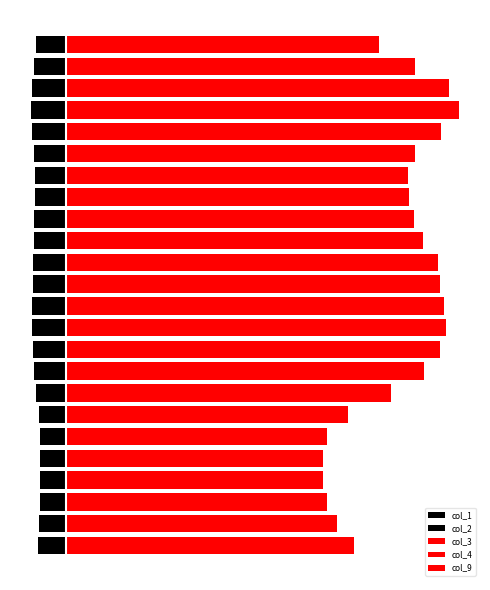

Reading left to right, what are all the values shown in this chart?

col_1: -0.1	-0.1	-0.1	-0.1	-0.1	-0.1	-0.1	-0.1	-0.1	-0.1	-0.1	-0.1	-0.1	-0.1	-0.1	-0.1	-0.1	-0.1	-0.1	-0.1	-0.1	-0.1	-0.1	-0.1
col_2: -0.1	-0.1	-0.1	-0.1	-0.1	-0.1	-0.1	-0.1	-0.1	-0.1	-0.1	-0.1	-0.1	-0.1	-0.1	-0.1	-0.1	-0.1	-0.1	-0.1	-0.1	-0.1	-0.1	-0.1
col_3: 0.1	0.1	0.1	0.1	0.1	0.1	0.1	0.1	0.1	0.1	0.1	0.1	0.1	0.1	0.1	0.1	0.1	0.1	0.1	0.1	0.1	0.1	0.1	0.1
col_4: 1.1	1.1	1.1	1.1	1.1	1.1	1.1	1.1	1.2	1.2	1.2	1.2	1.2	1.2	1.2	1.1	1.1	1.1	1.1	1.2	1.2	1.2	1.1	1.1
col_9: 0.8	0.7	0.6	0.6	0.6	0.6	0.7	1.0	1.2	1.3	1.3	1.3	1.3	1.3	1.2	1.1	1.1	1.1	1.1	1.3	1.4	1.3	1.1	0.9